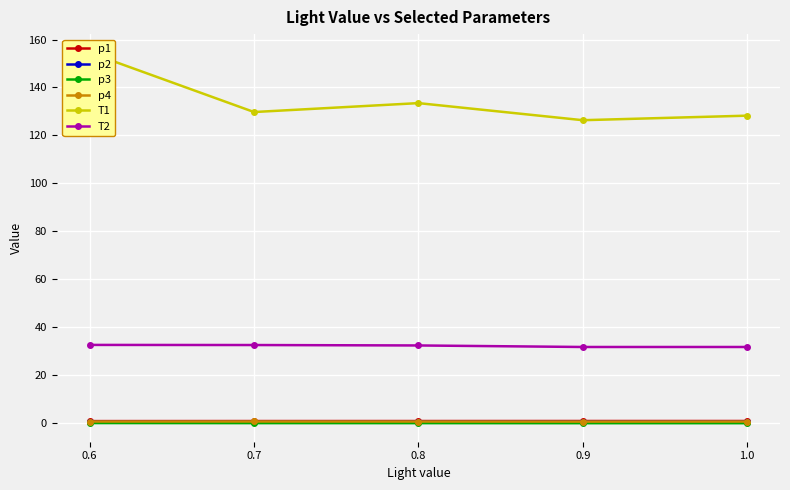

At which label does T1 reach its minimum?

0.9